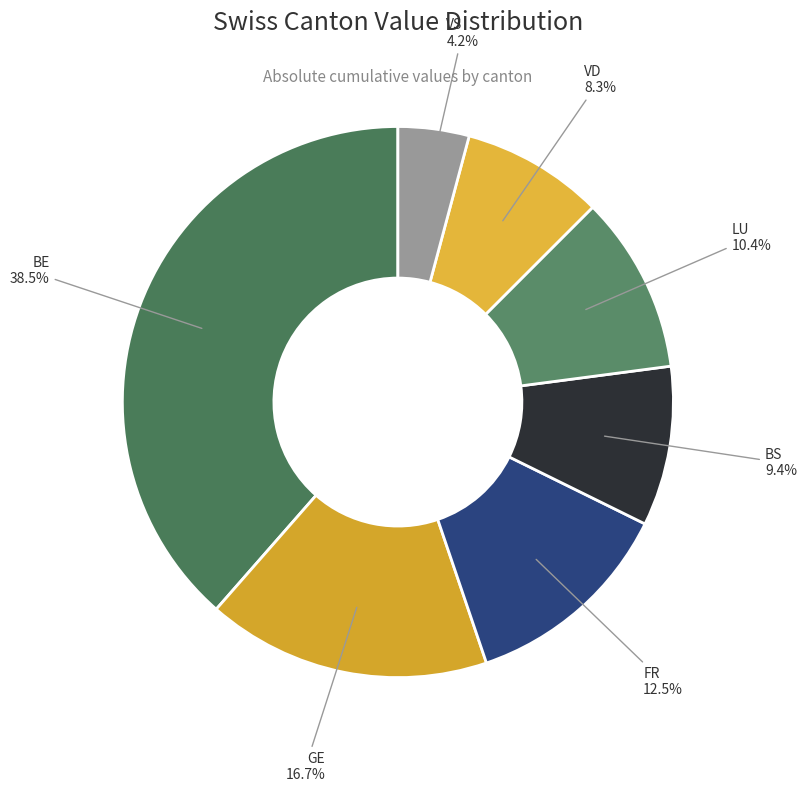

How many slices are in this pie chart?

7